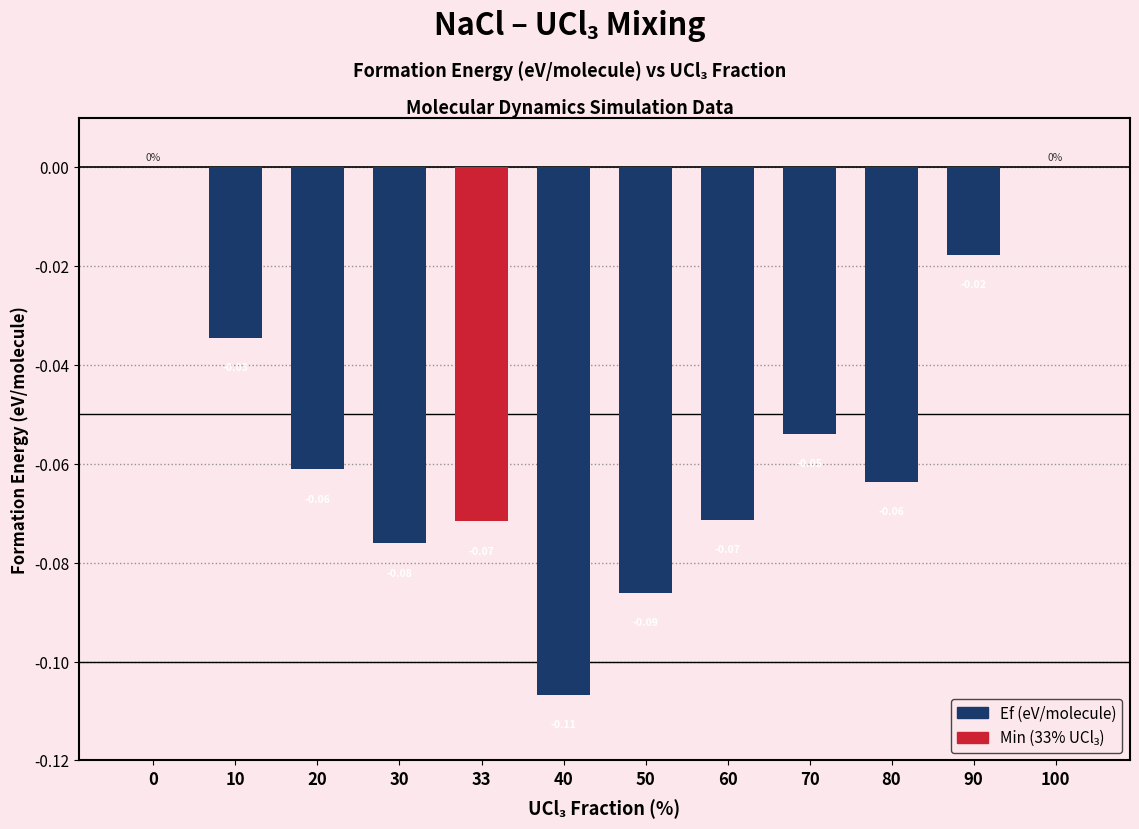

Are the bars horizontal?

No